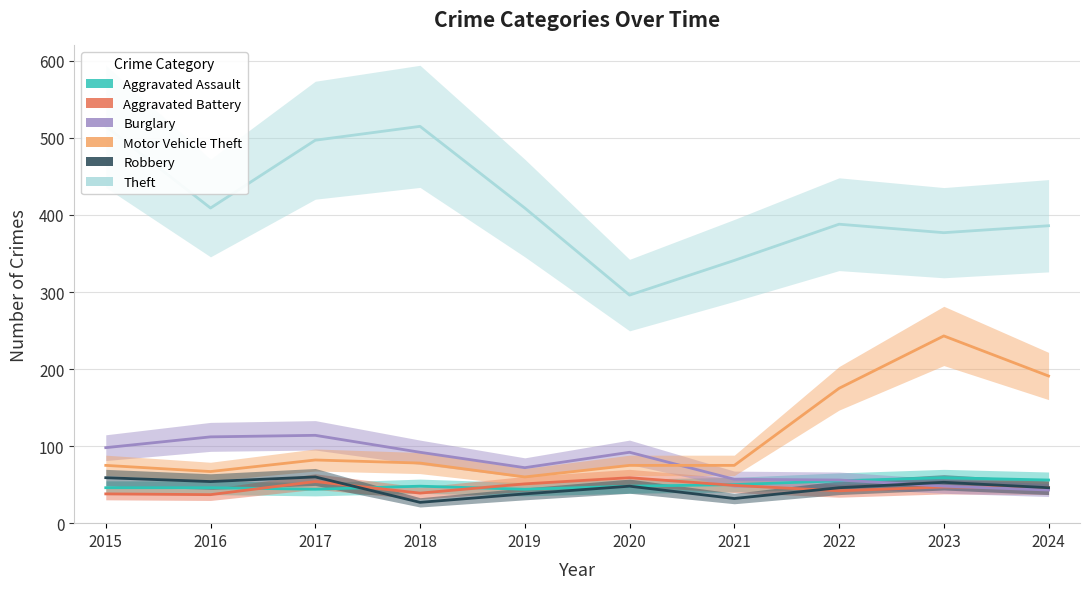

What is the difference between the Robbery values at 2019 and 2015?

21